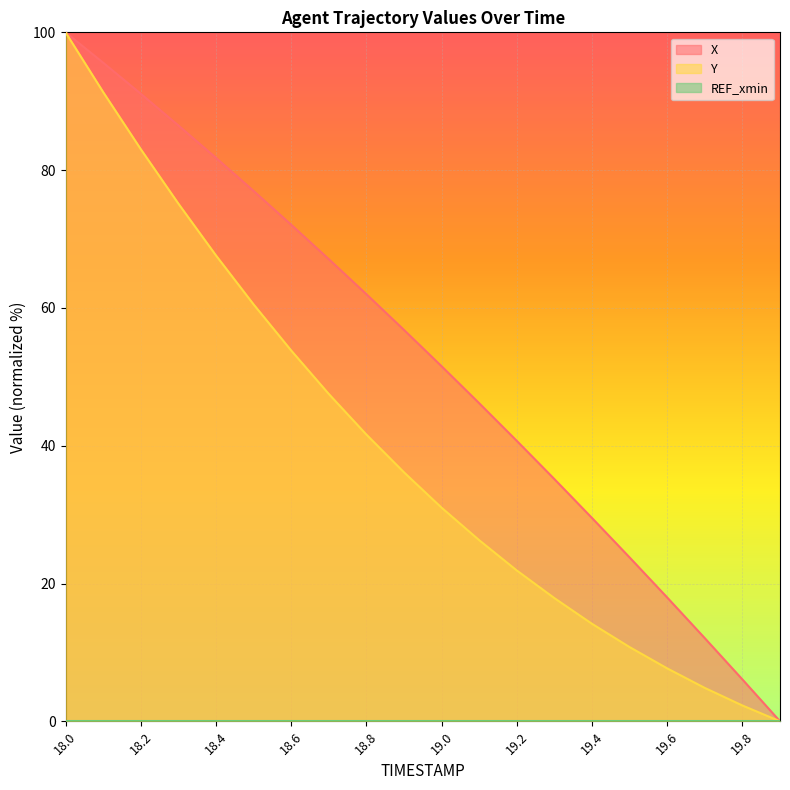

How many values in the Y series are below 36?

10